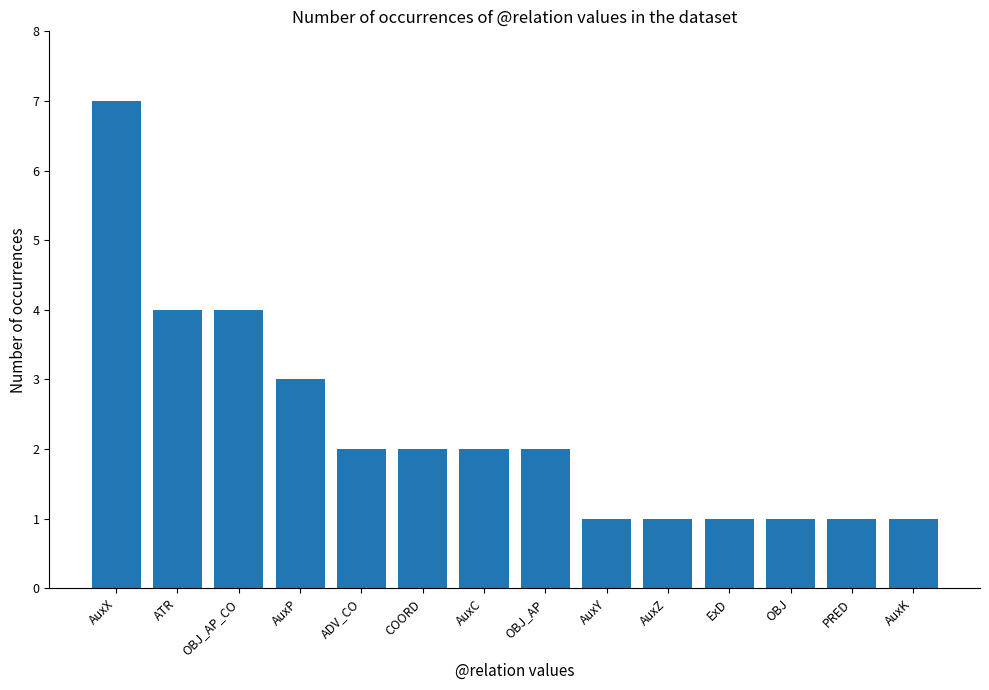

What is the label of the 6th bar from the left?

COORD